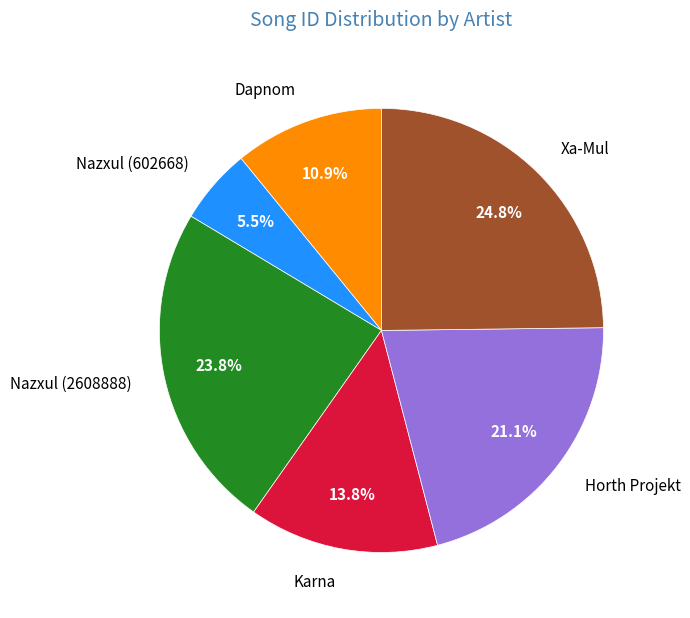

Approximately how many times larger is the value at Nazxul (2608888) compared to Xa-Mul?

1.0